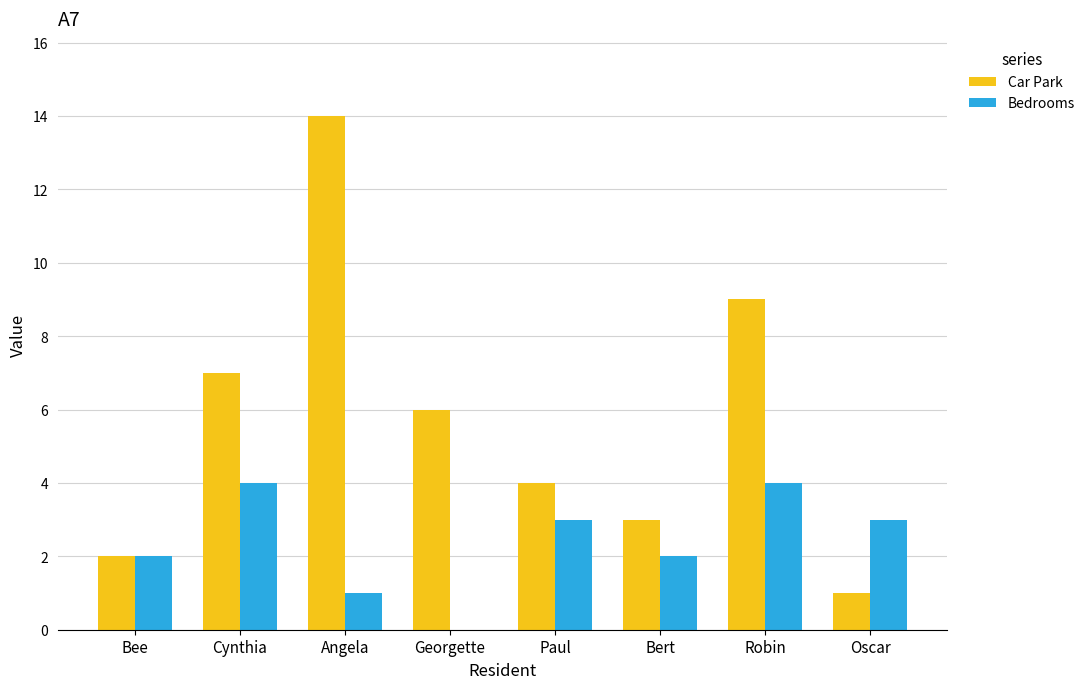

What is the sum of the Car Park values at Georgette and Bee?

8